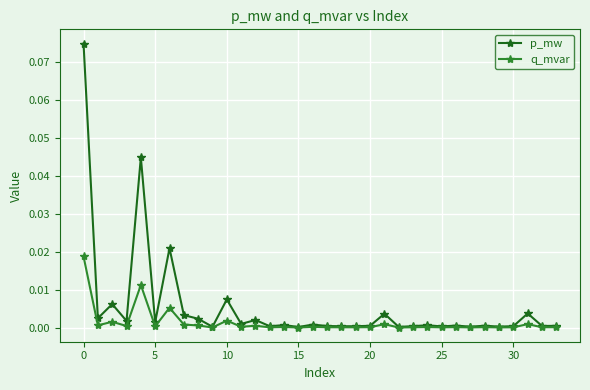

Which series has the largest range (max minus min)?

p_mw